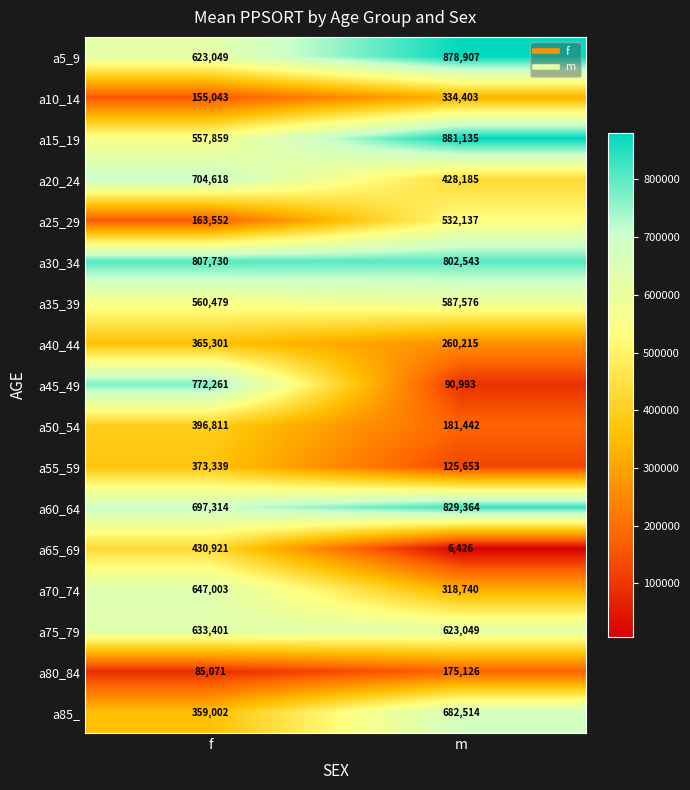

What is the spread (max minus min) of values at m?

874709